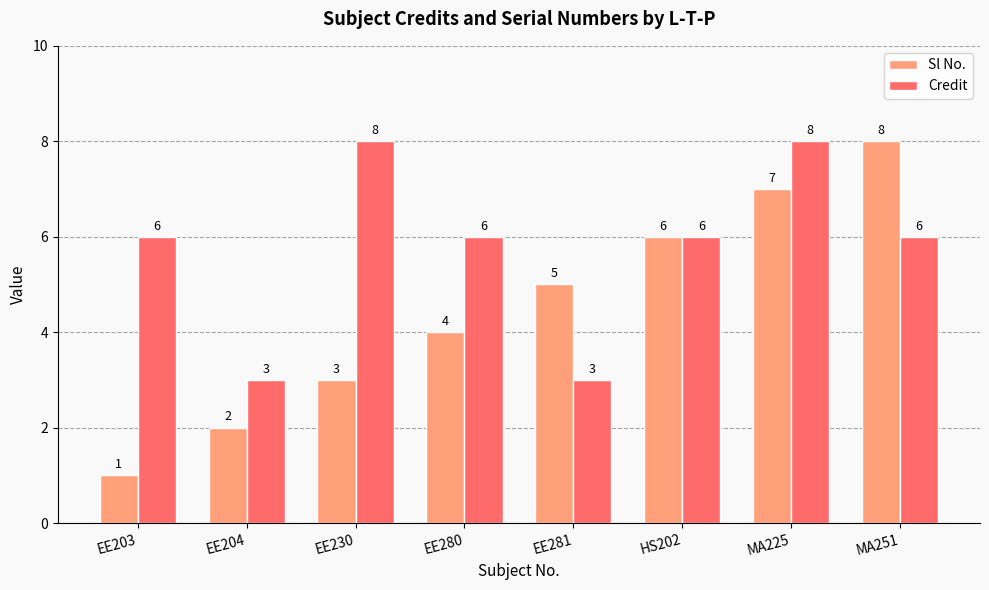

True or false: Sl No. has a value of 13 at MA251.

False